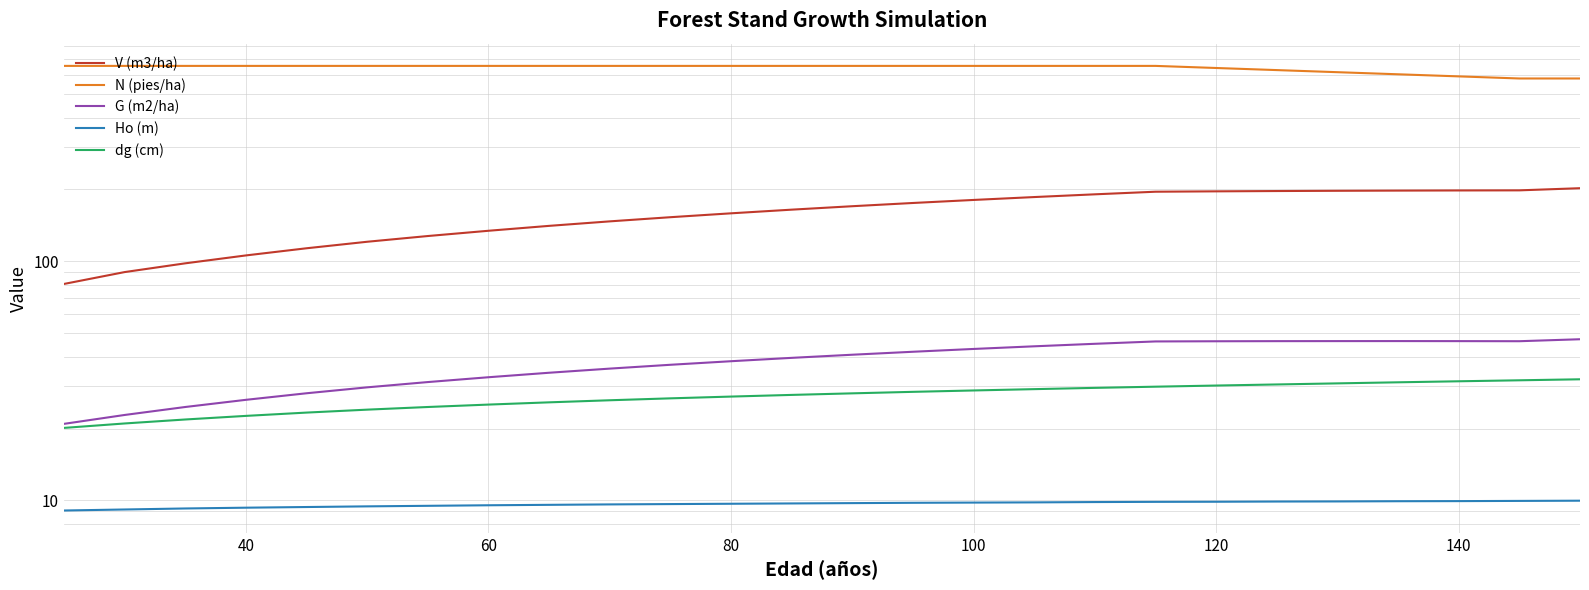

At how many categories does at least one series exceed 653?

19